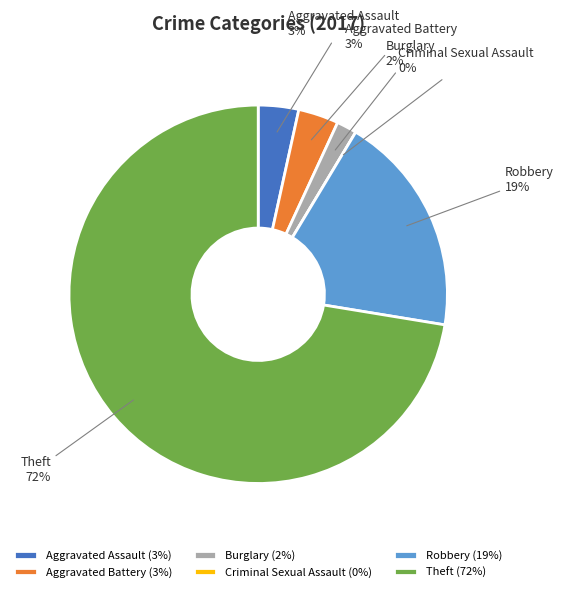

Which category accounts for the majority?

Theft